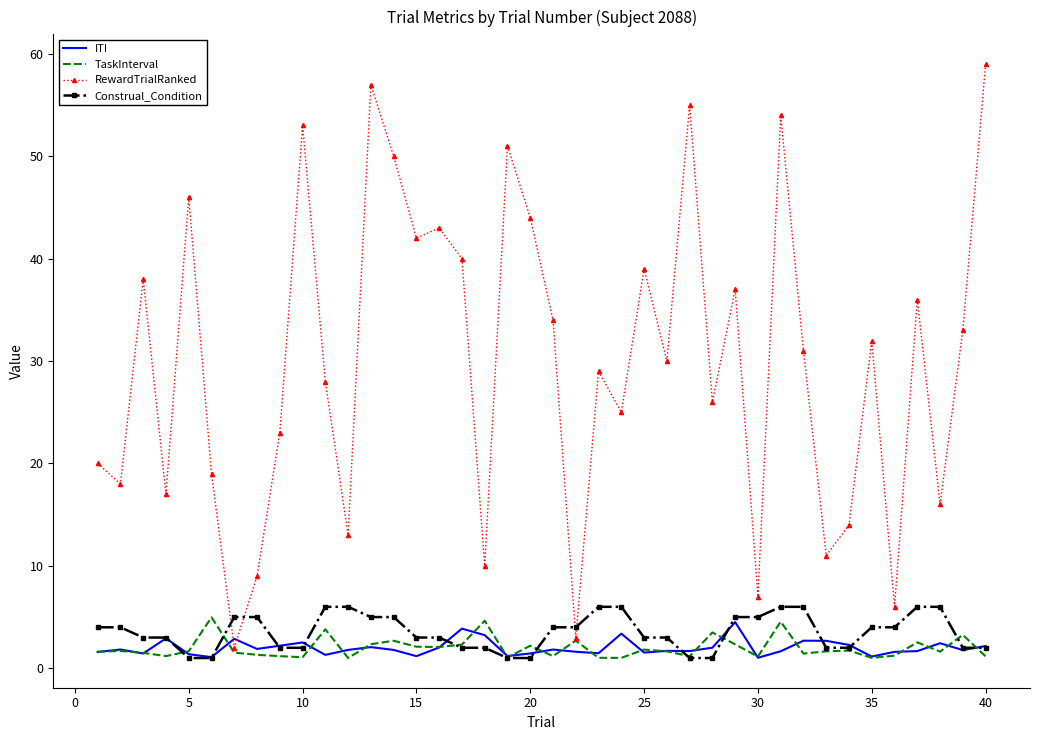

What is the difference between the second highest and second lowest values in the TaskInterval series?

3.6